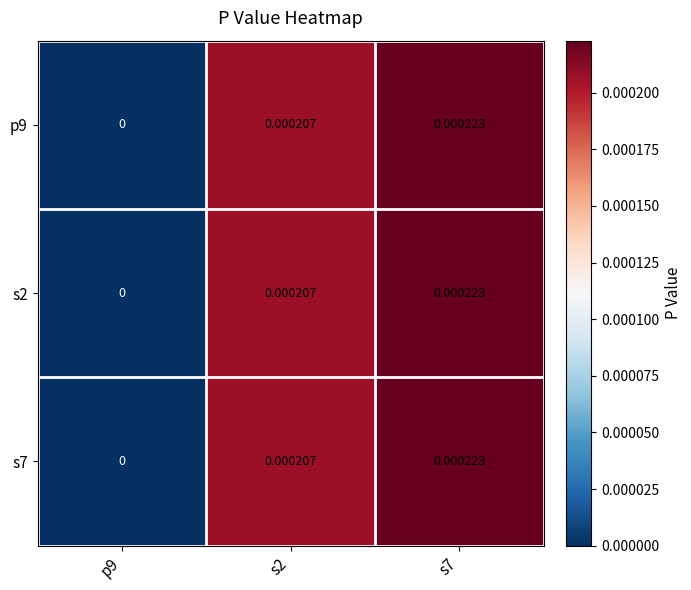

How many values in the s2 series exceed 0?

2